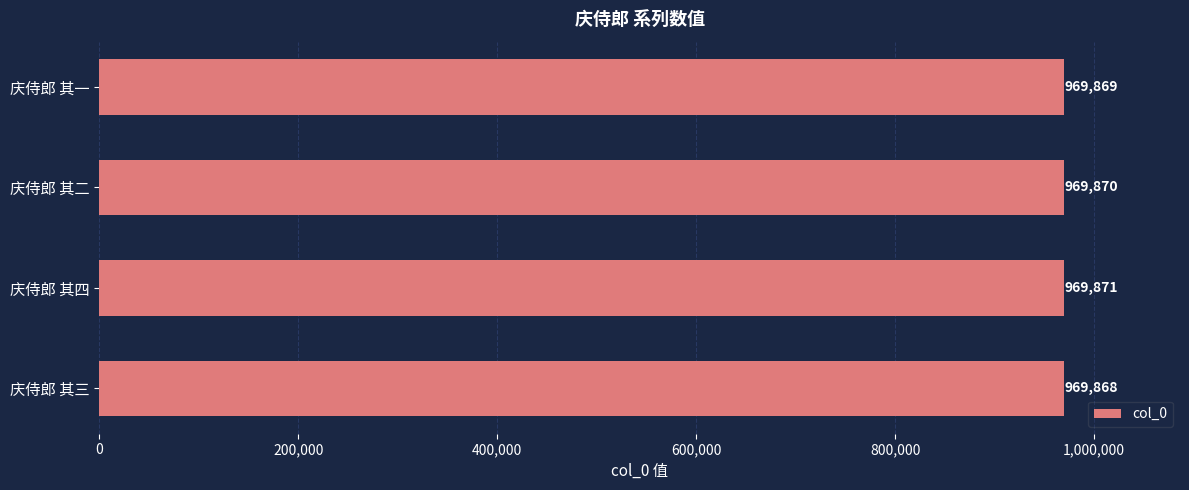

Reading bottom to top, list all the values displayed in this chart.

969868	969871	969870	969869